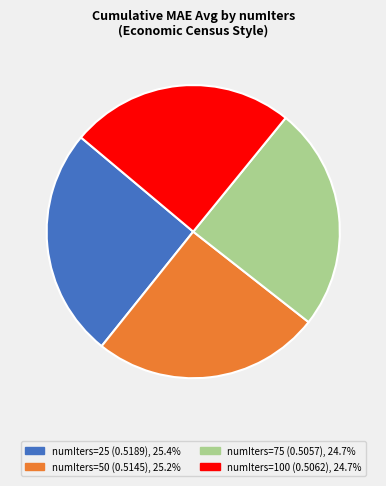

How many slices are in this pie chart?

4